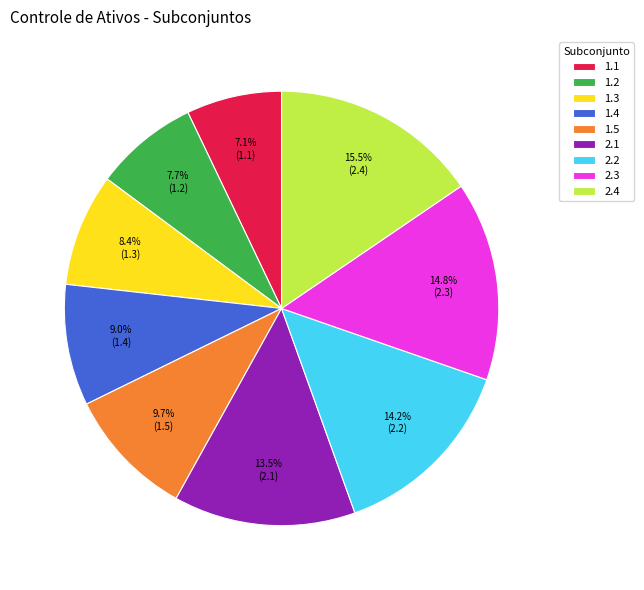

True or false: 2.4 accounts for 26% of the total.

False